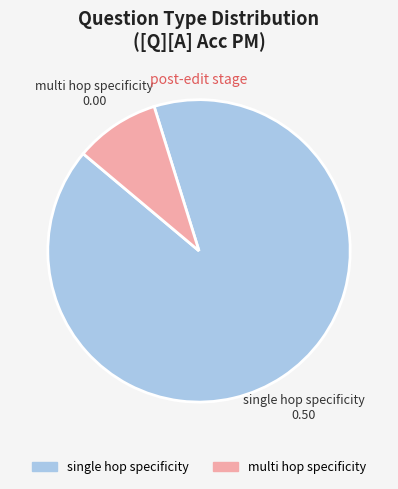

Does any single category account for the majority?

Yes